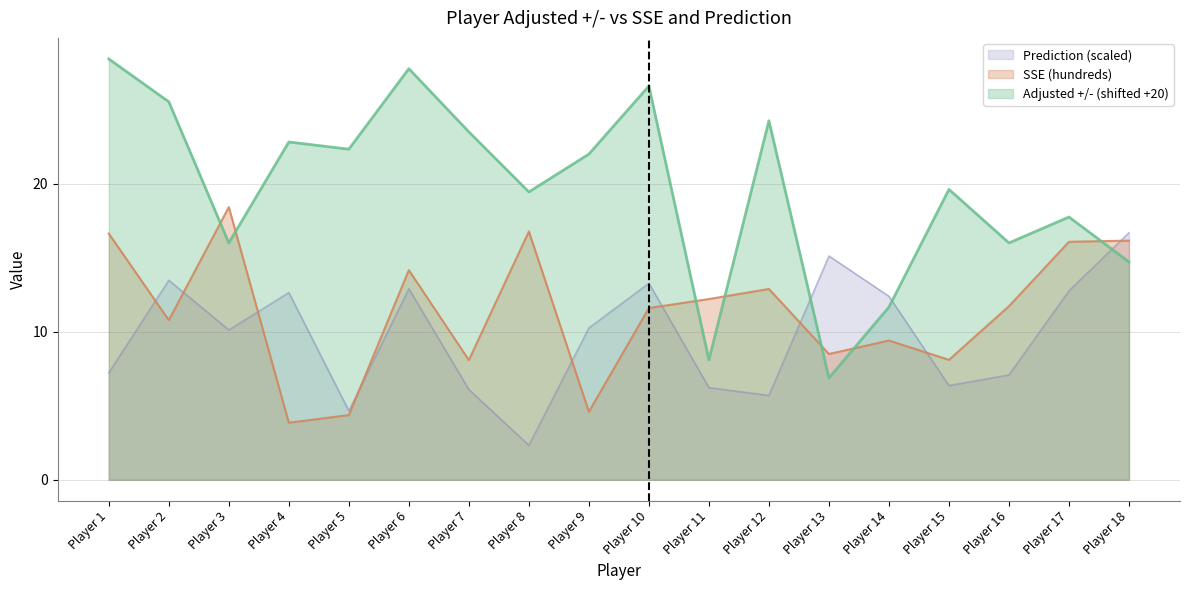

Where is the first local maximum for SSE (hundreds)?

Player 3